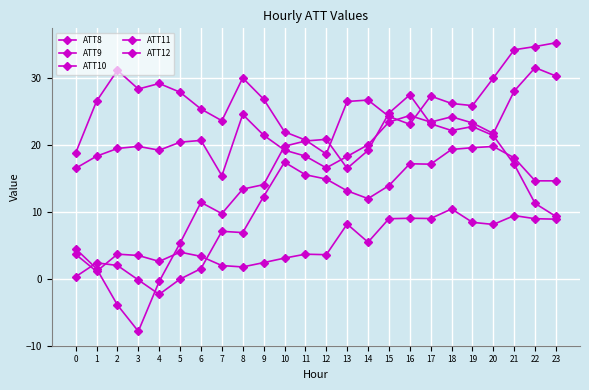

How many categories are shown in the chart?

24